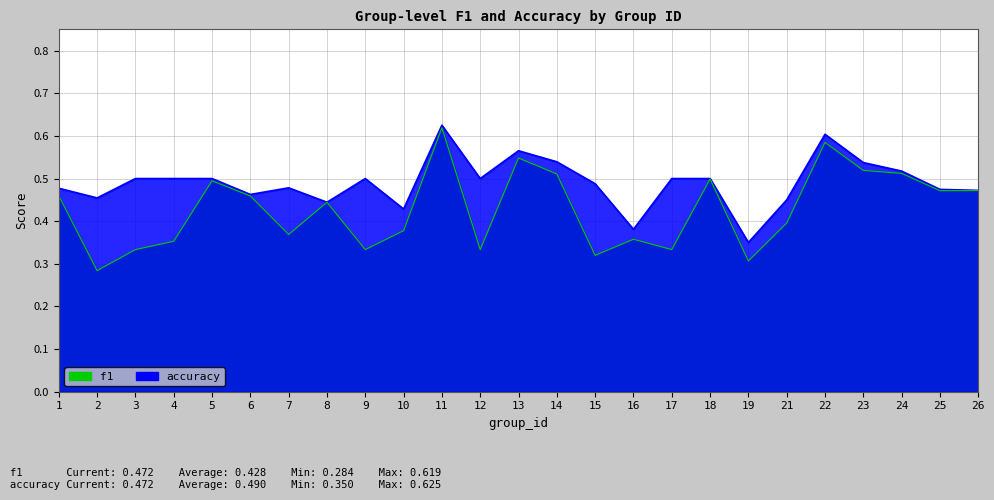

How many accuracy values are between 0 and 1?

25